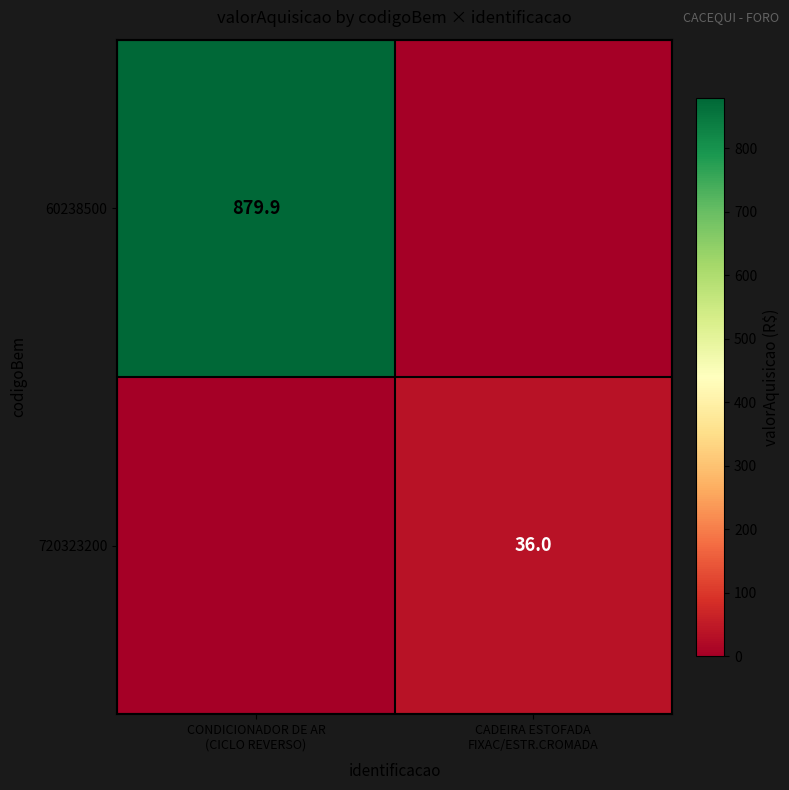

Is the value of 720323200 at CADEIRA ESTOFADA FIXAC/ESTR.CROMADA greater than the value of 60238500 at CONDICIONADOR DE AR (CICLO REVERSO)?

No